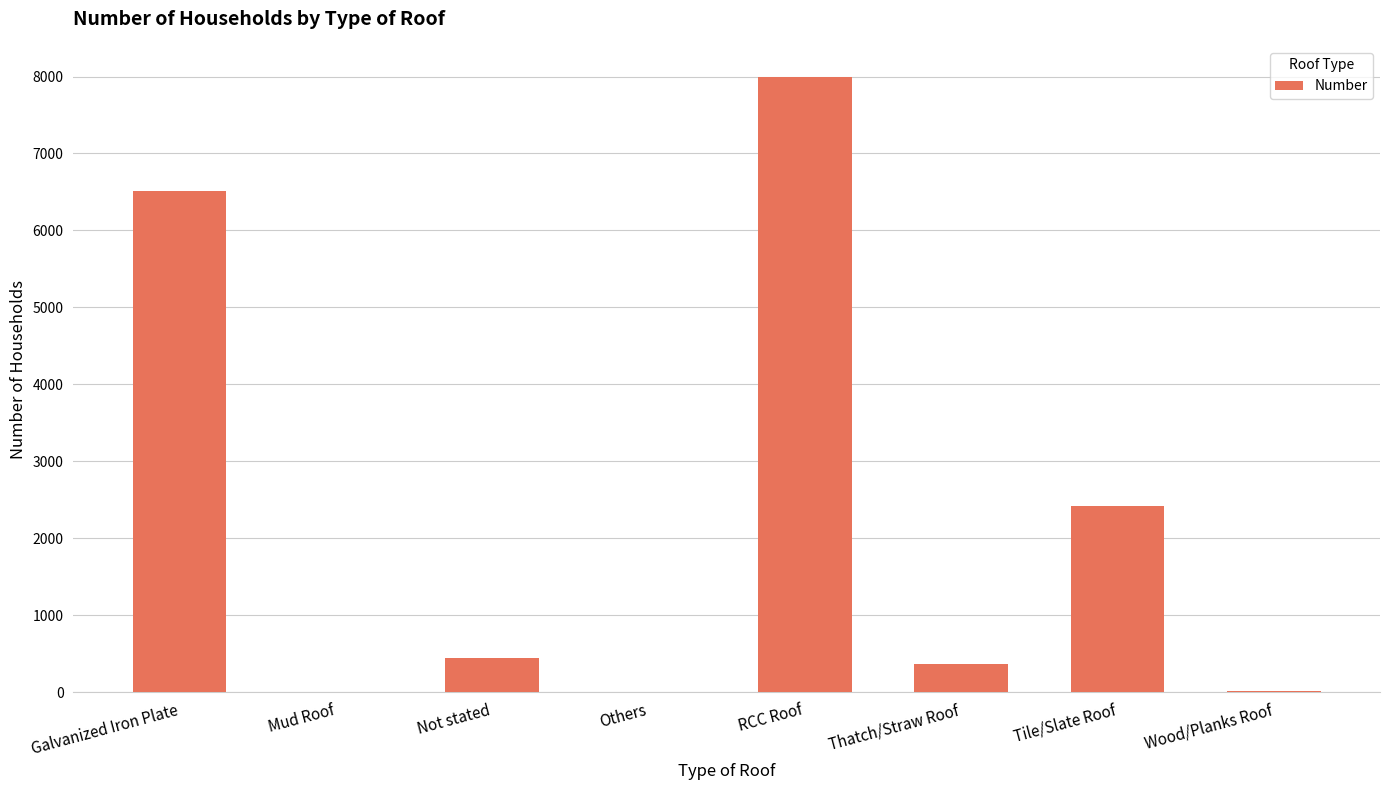

What is the sum of all values?

17762